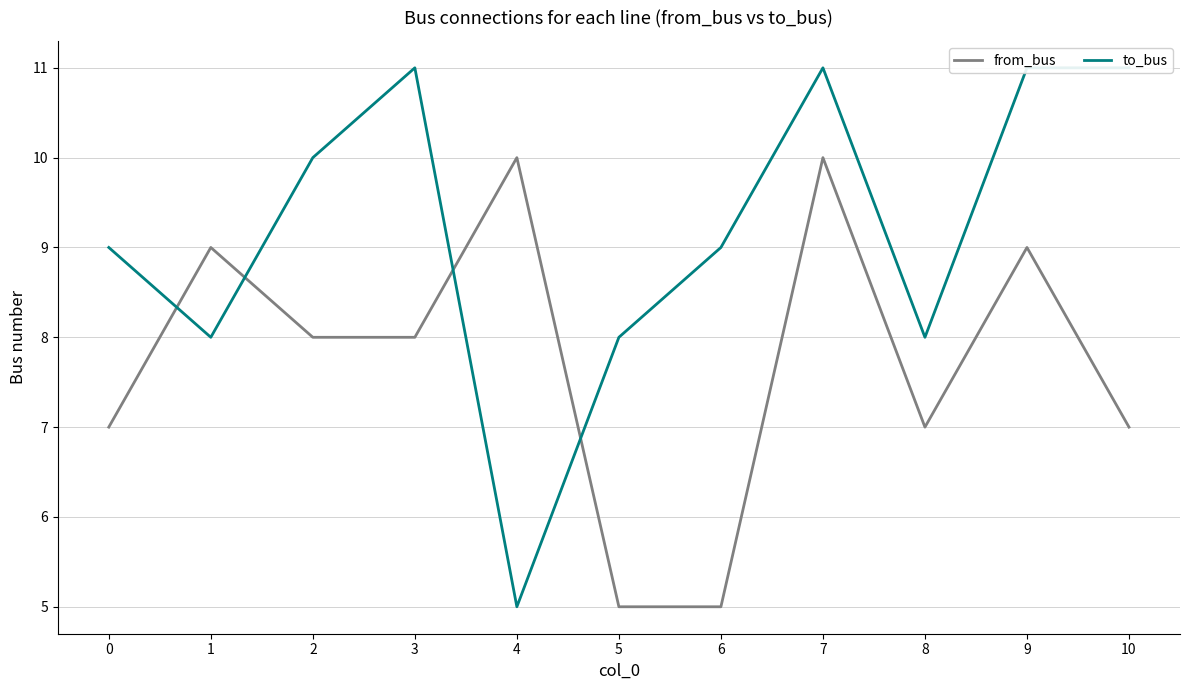

Is it true that to_bus equals 10 at 2?

True